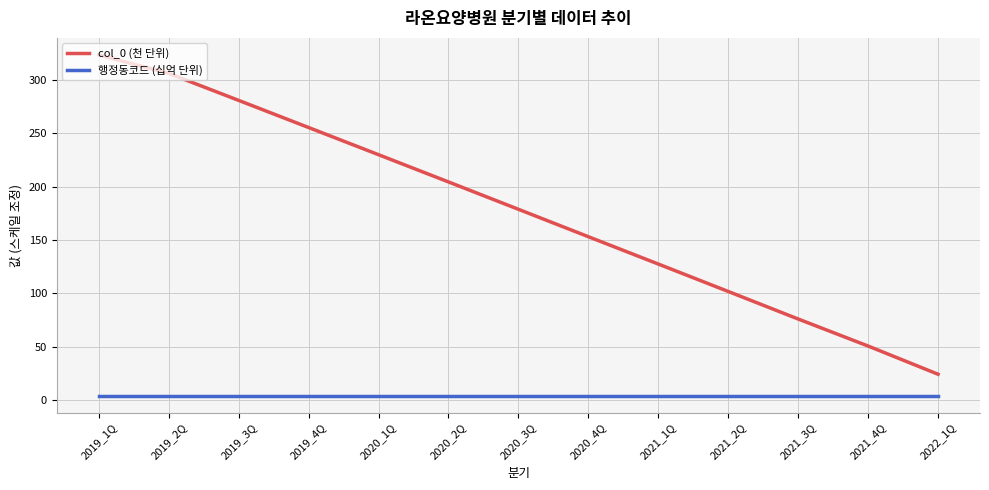

What is the difference between the maximum and minimum values in the col_0 (천 단위) series?

299.1